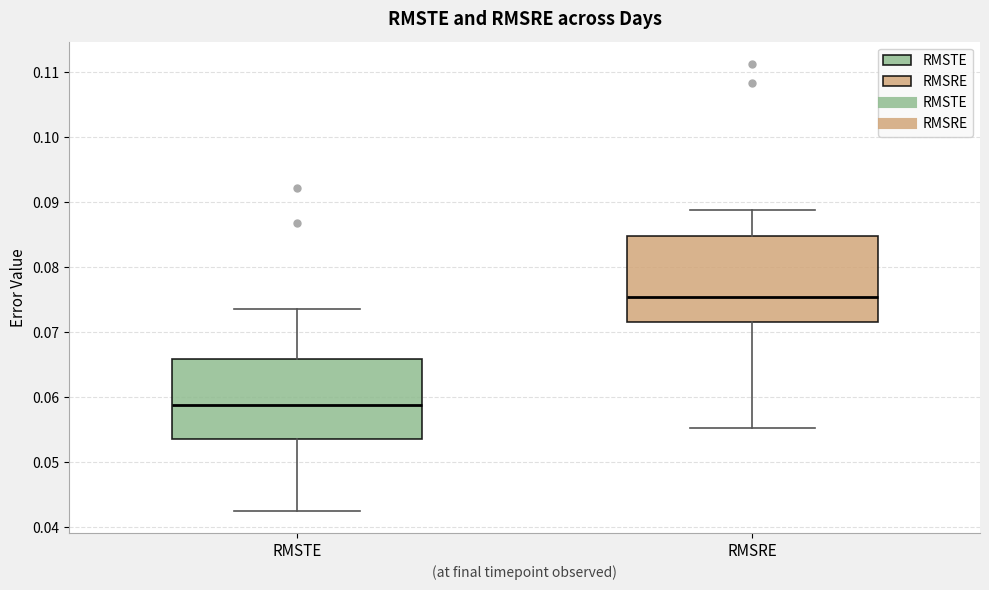

Comparing the boxes themselves (not the whiskers), which one is the tallest?

RMSRE